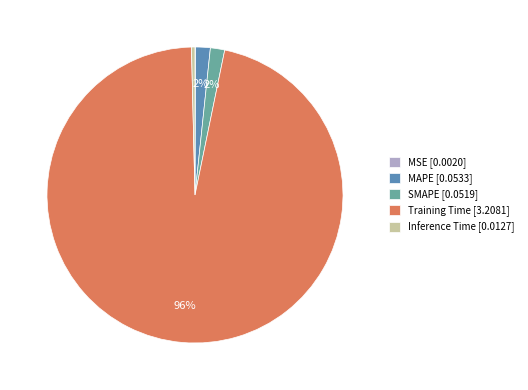

Which has a higher value, Training Time [3.2081] or Inference Time [0.0127]?

Training Time [3.2081]